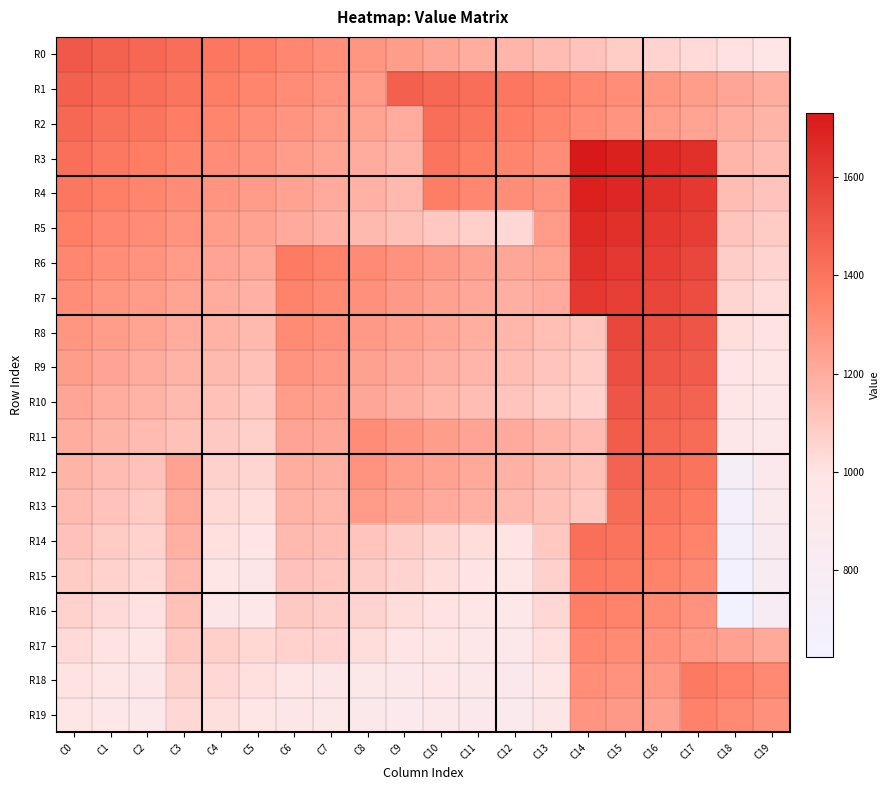

What is the total value across all series at C4?

23110